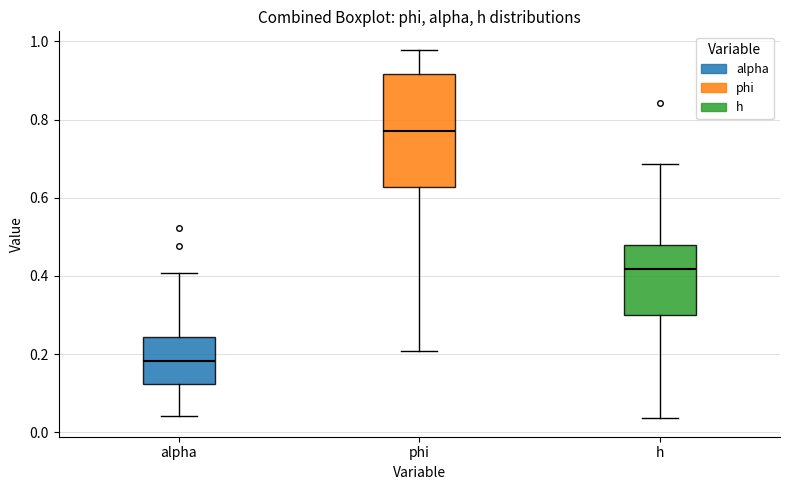

Reading left to right, read every box against the y-axis: the position of its median line, the range the box covers, and the ends of its whiskers. The values are not printed on the chart, so give them approximately, as read against the axis.

alpha: median 0.18, box 0.12 to 0.24, whiskers 0.04 to 0.40
phi: median 0.78, box 0.62 to 0.92, whiskers 0.20 to 0.98
h: median 0.42, box 0.30 to 0.48, whiskers 0.04 to 0.68